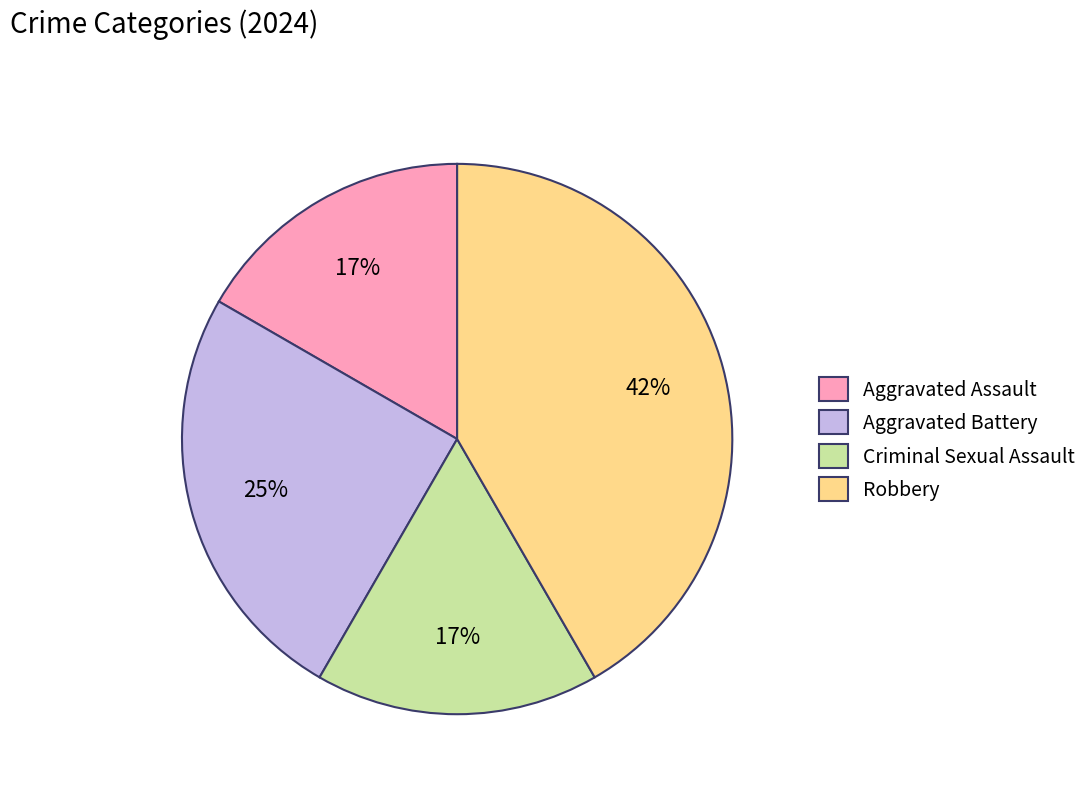

What is the ratio of the value at Robbery to the value at Criminal Sexual Assault?

2.5